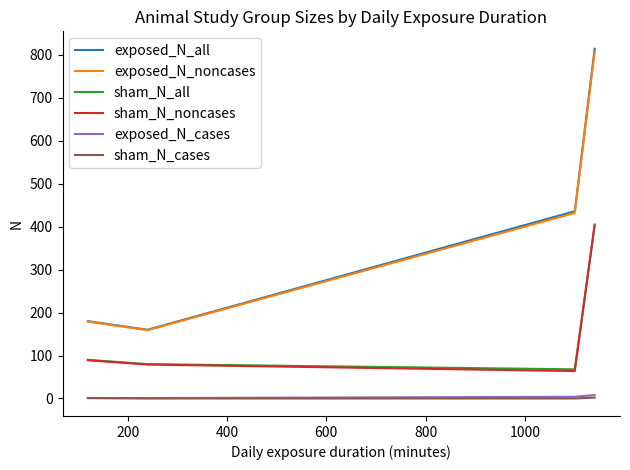

What is the lowest value of the sham_N_all series?

67.9